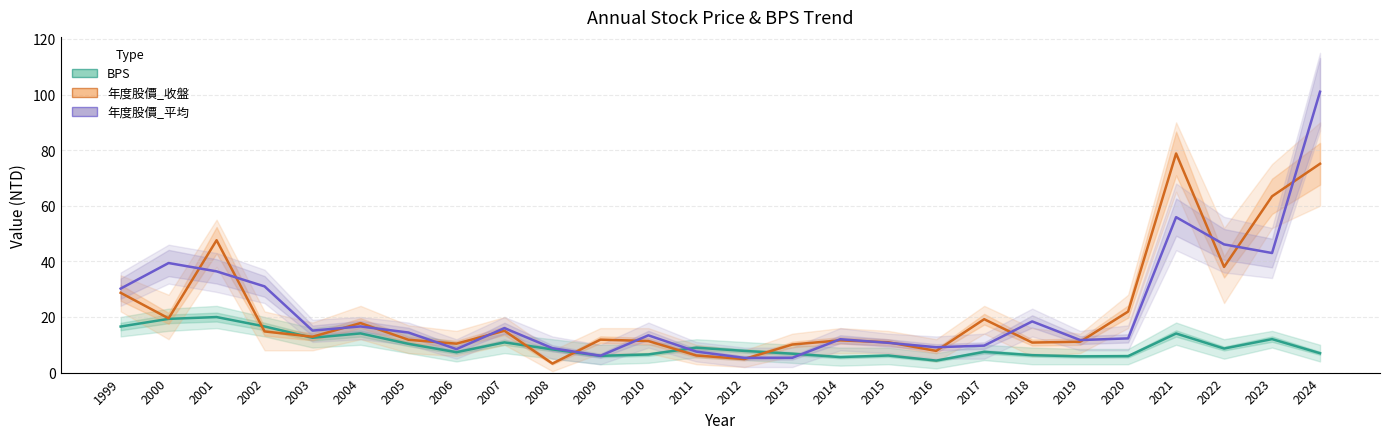

Count the number of categories in the chart.

26